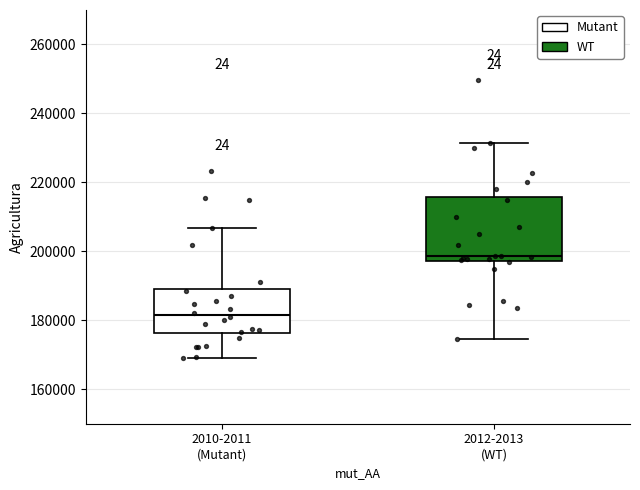

Where does the lower whisker of the box for 2010-2011 (Mutant) end on the y-axis? The values are not printed on the chart, so give them approximately, as read against the axis.

170000